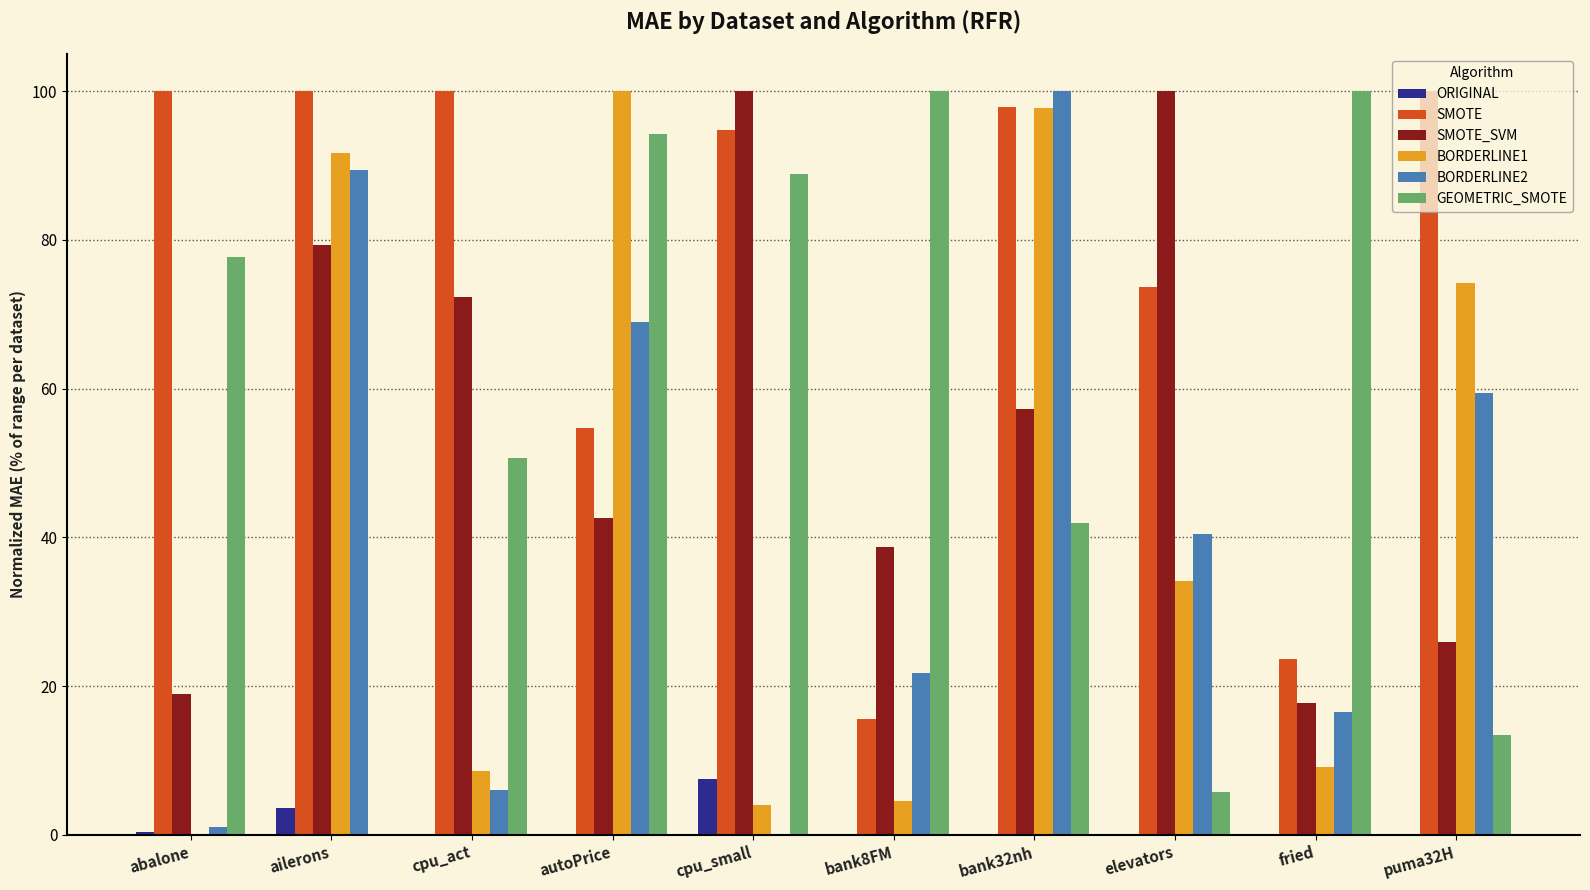

What is the sum of all BORDERLINE2 values?

403.4